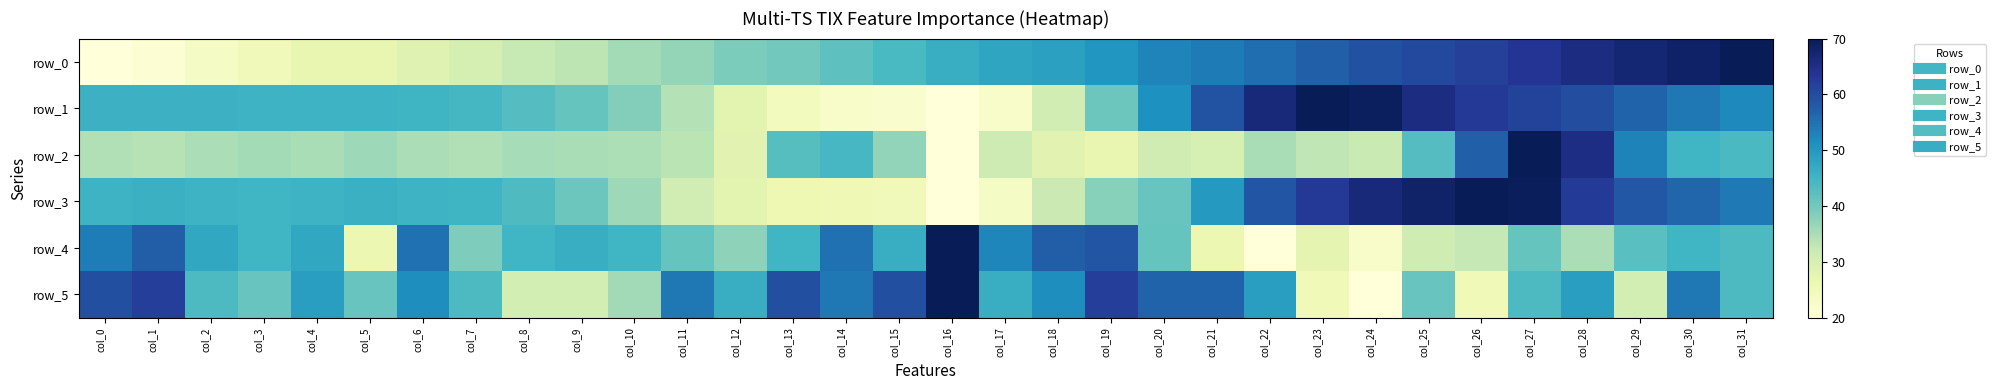

Which series changed the most between col_24 and col_27?

row_2